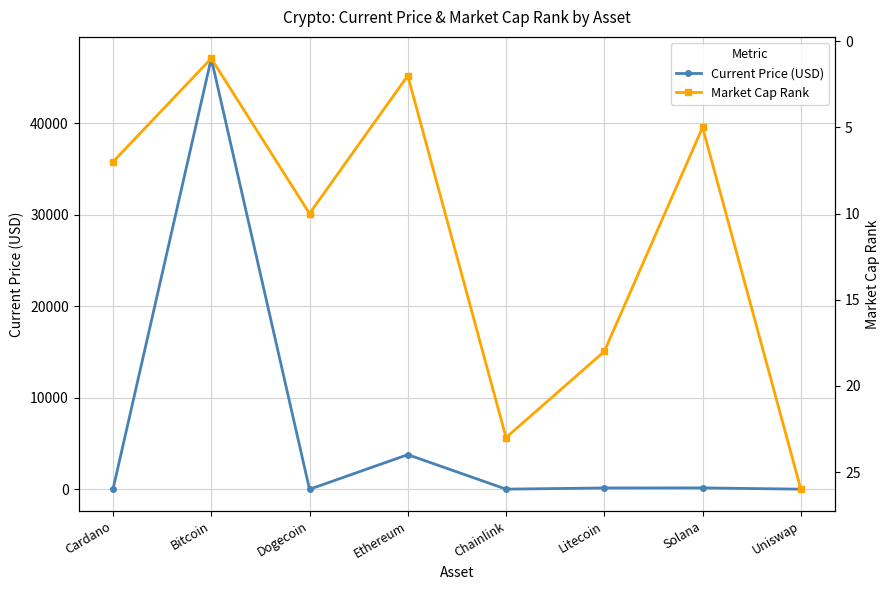

What are all the series names shown in the legend?

Current Price (USD), Market Cap Rank